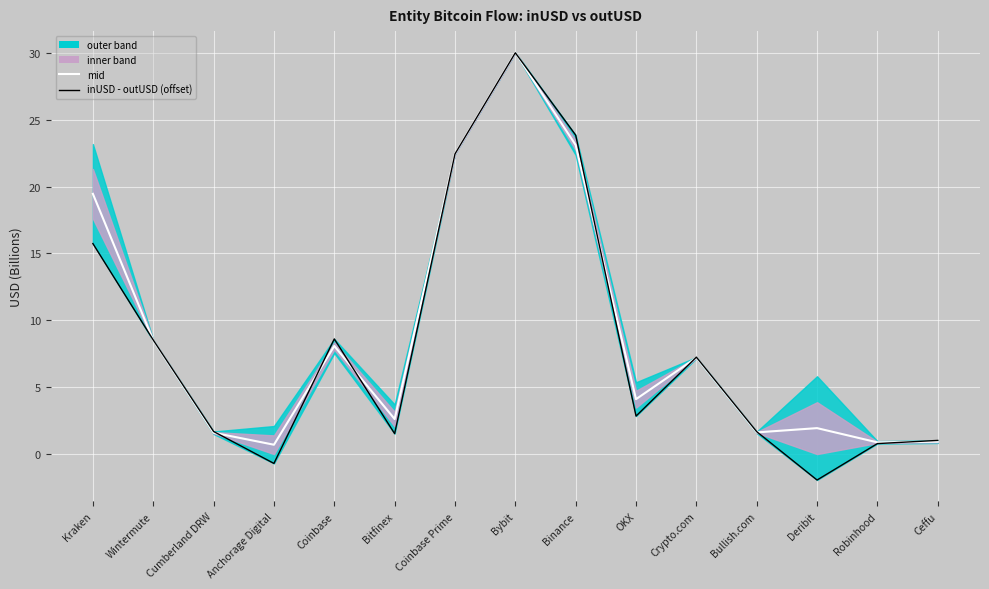

What is the total value across all series at Bybit?

60.0